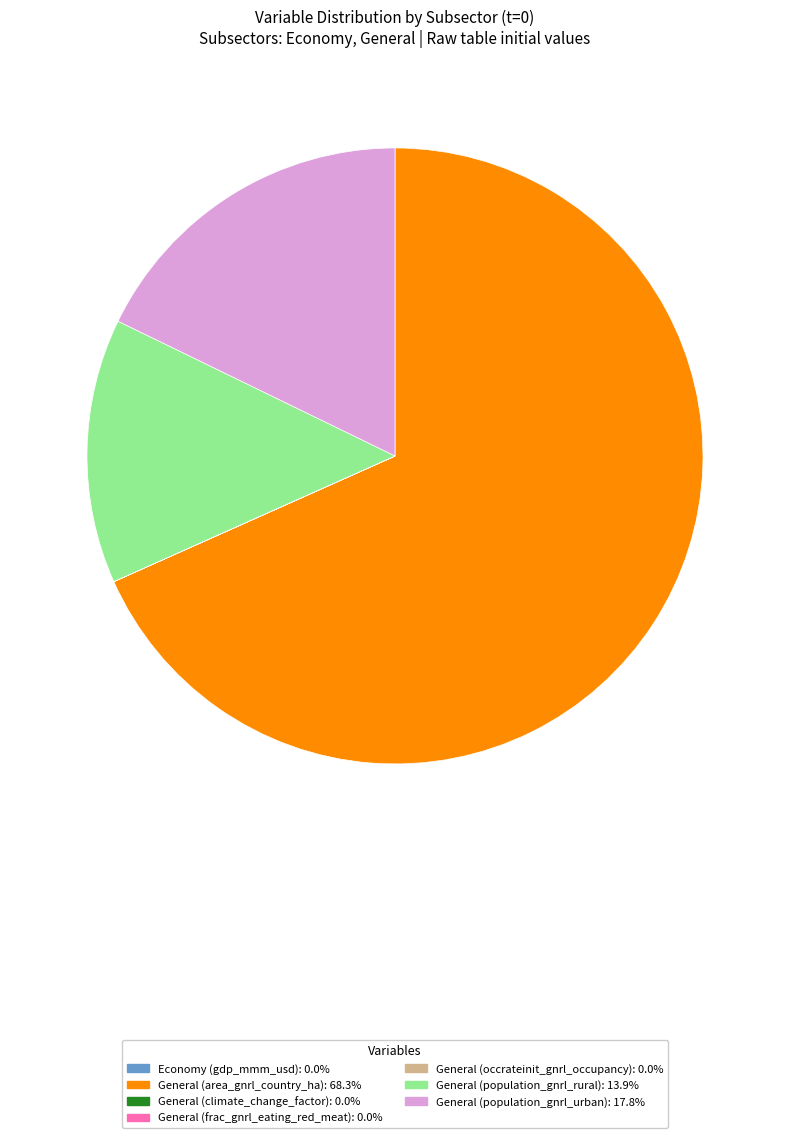

Does any single category account for the majority?

Yes